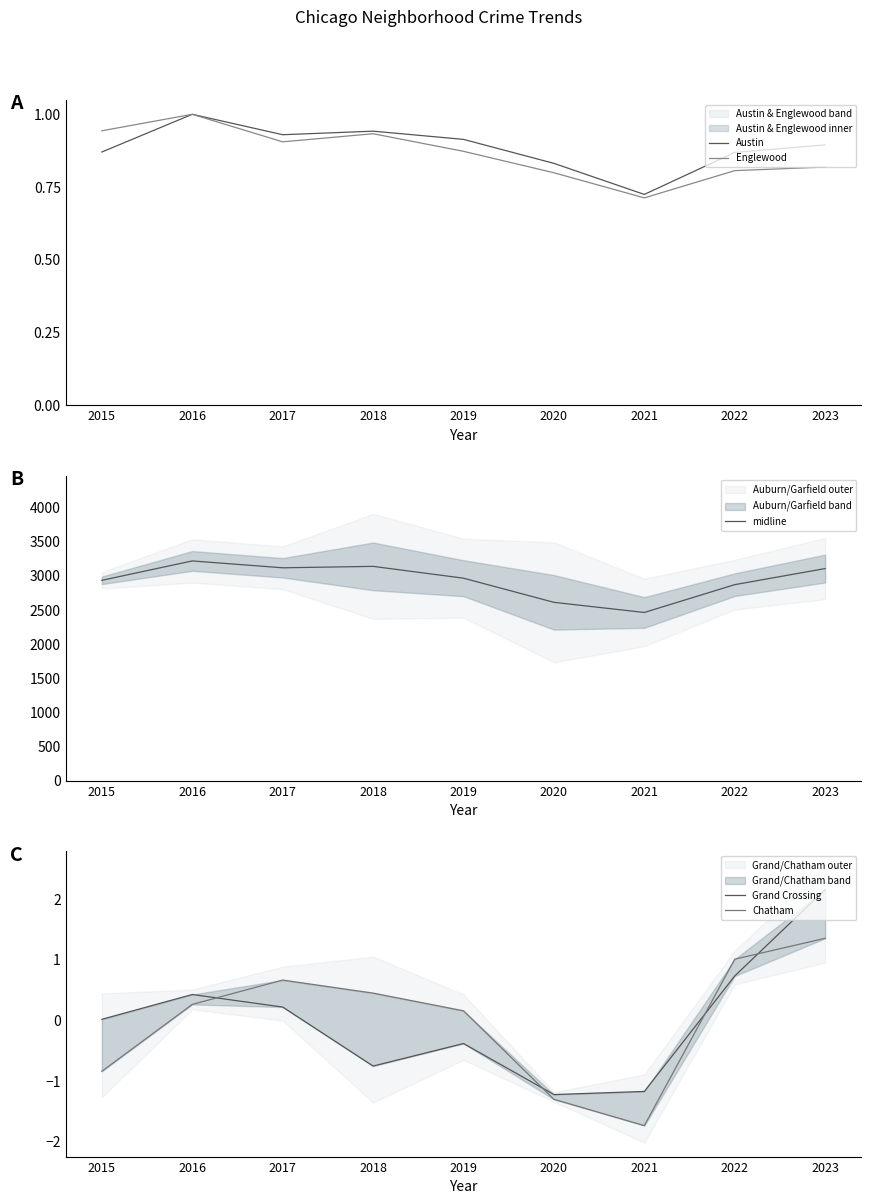

Is this an area chart (filled region under the line)?

No